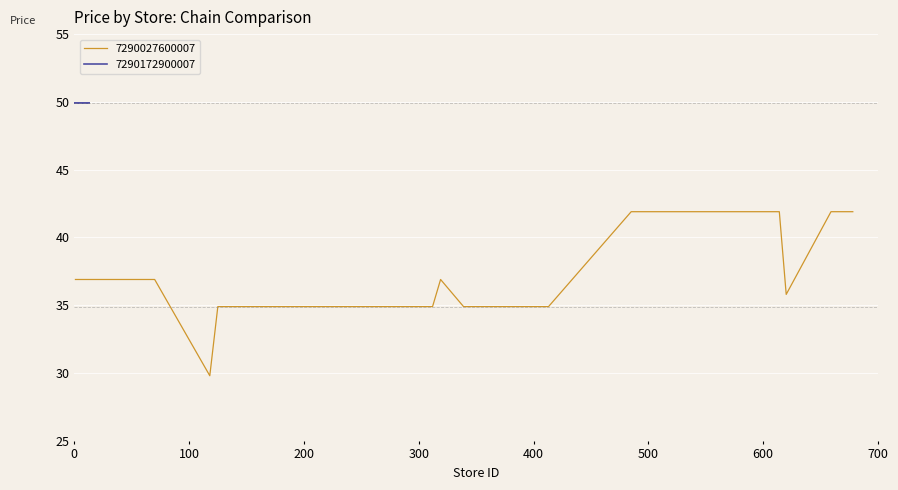

What is the sum of all values?

1092.8